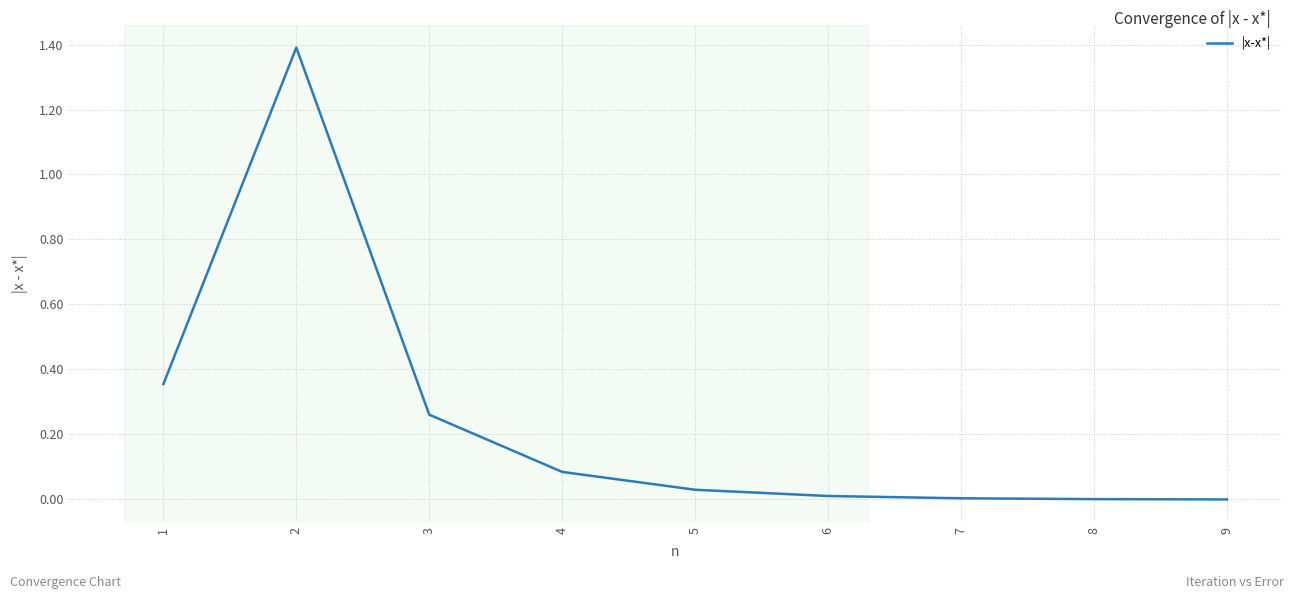

What is the greatest value displayed?

1.4